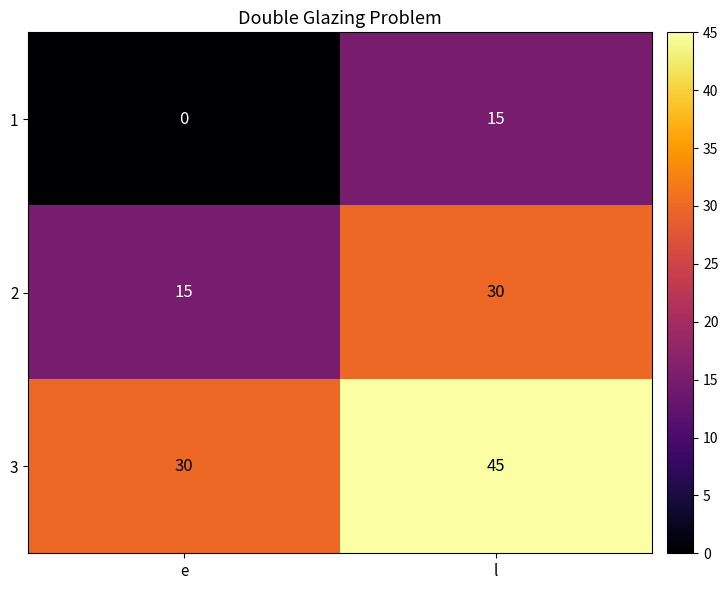

At l, list the series in order from smallest to largest.

1, 2, 3